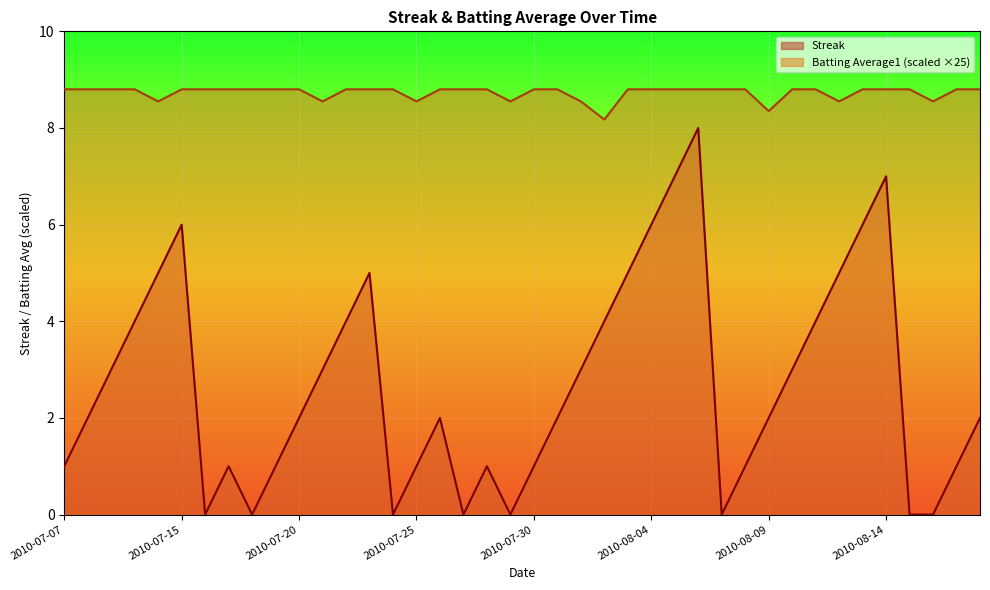

Reading left to right, transcribe all the data shown in this chart.

Streak: 2010-07-07=1.0	2010-07-08=2.0	2010-07-09=3.0	2010-07-10=4.0	2010-07-11=5.0	2010-07-15=6.0	2010-07-16=0.0	2010-07-17=1.0	2010-07-18=0.0	2010-07-19=1.0	2010-07-20=2.0	2010-07-21=3.0	2010-07-22=4.0	2010-07-23=5.0	2010-07-24=0.0	2010-07-25=1.0	2010-07-26=2.0	2010-07-27=0.0	2010-07-28=1.0	2010-07-29=0.0	2010-07-30=1.0	2010-07-31=2.0	2010-08-01=3.0	2010-08-02=4.0	2010-08-03=5.0	2010-08-04=6.0	2010-08-05=7.0	2010-08-06=8.0	2010-08-07=0.0	2010-08-08=1.0	2010-08-09=2.0	2010-08-10=3.0	2010-08-11=4.0	2010-08-12=5.0	2010-08-13=6.0	2010-08-14=7.0	2010-08-15=0.0	2010-08-16=0.0	2010-08-17=1.0	2010-08-18=2.0
Batting Average1: 2010-07-07=8.8	2010-07-08=8.8	2010-07-09=8.8	2010-07-10=8.8	2010-07-11=8.6	2010-07-15=8.8	2010-07-16=8.8	2010-07-17=8.8	2010-07-18=8.8	2010-07-19=8.8	2010-07-20=8.8	2010-07-21=8.6	2010-07-22=8.8	2010-07-23=8.8	2010-07-24=8.8	2010-07-25=8.6	2010-07-26=8.8	2010-07-27=8.8	2010-07-28=8.8	2010-07-29=8.6	2010-07-30=8.8	2010-07-31=8.8	2010-08-01=8.6	2010-08-02=8.2	2010-08-03=8.8	2010-08-04=8.8	2010-08-05=8.8	2010-08-06=8.8	2010-08-07=8.8	2010-08-08=8.8	2010-08-09=8.3	2010-08-10=8.8	2010-08-11=8.8	2010-08-12=8.6	2010-08-13=8.8	2010-08-14=8.8	2010-08-15=8.8	2010-08-16=8.6	2010-08-17=8.8	2010-08-18=8.8